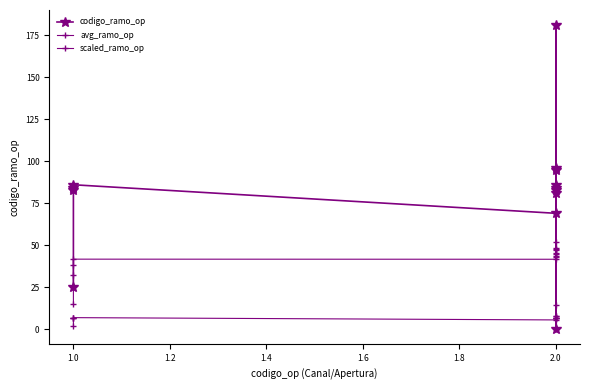

The codigo_ramo_op series shows 94.3 at 2.0. True or false?

False